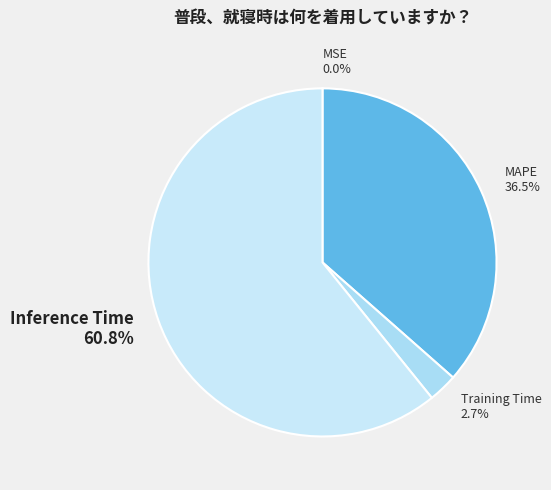

What is the total percentage of Inference Time 60.8% and Training Time 2.7%?

63.5%